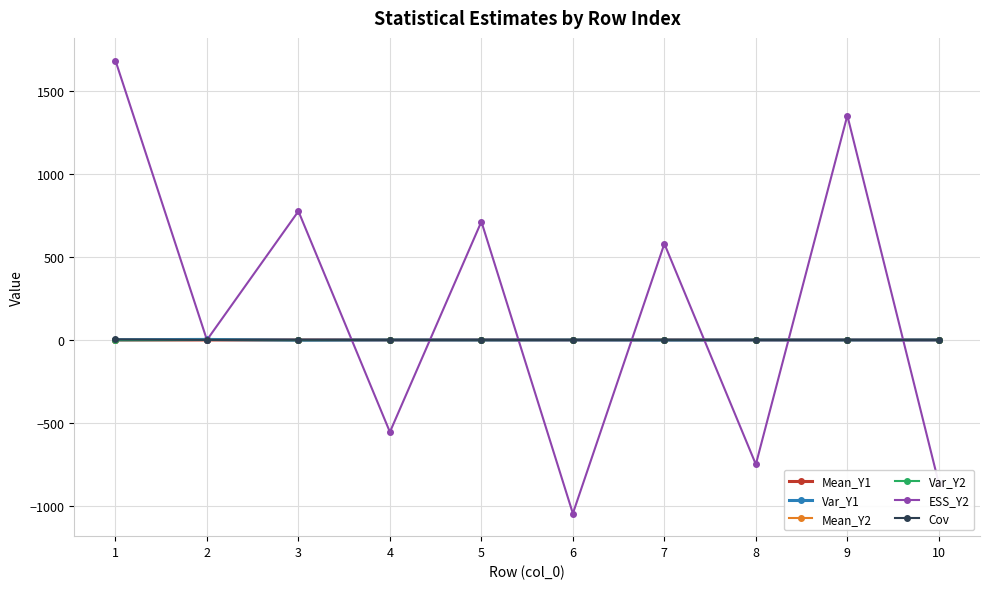

Which series has the largest total across all categories?

ESS_Y2